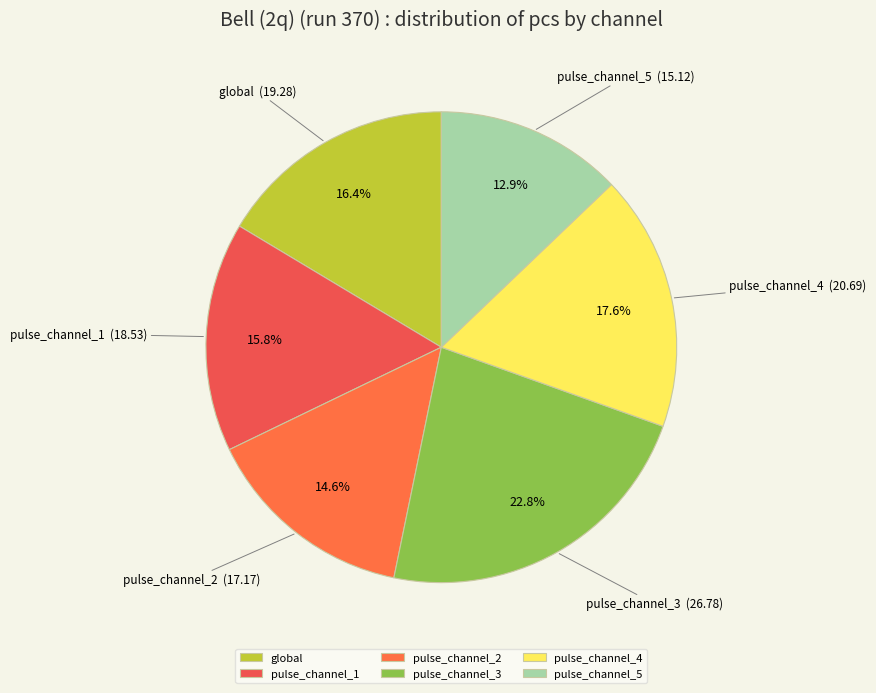

The pulse_channel_1 slice represents 8% of the pie. True or false?

False